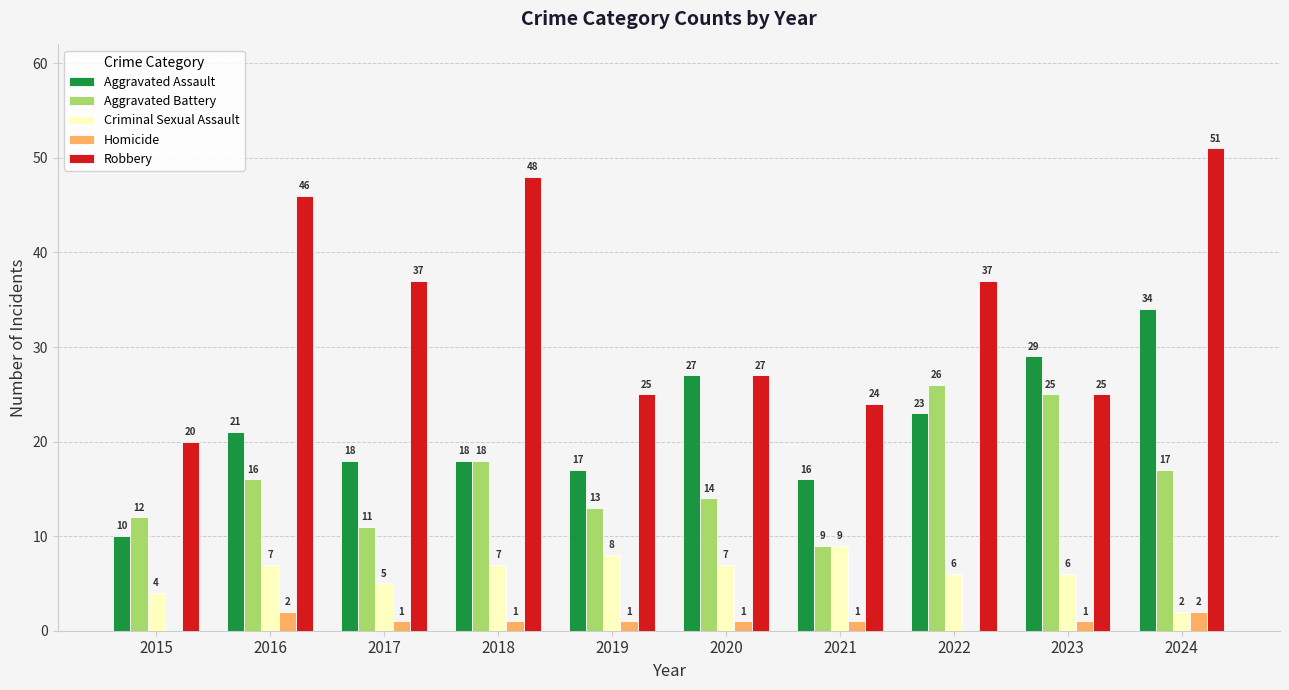

What is the spread (max minus min) of values at 2017?

36